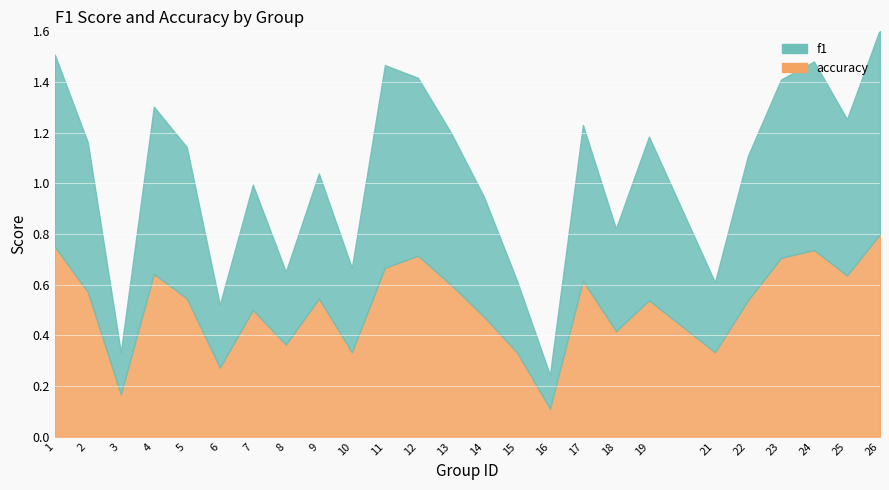

How many f1 values are between 0 and 1?

25